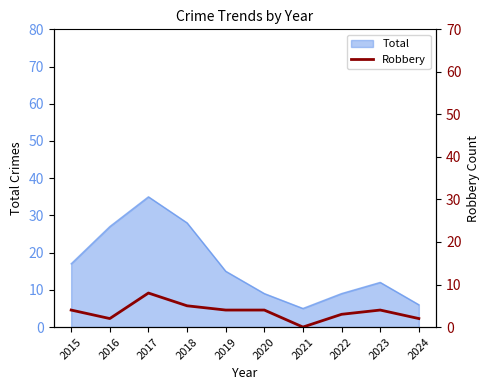

Which category has the highest value across all series?

2017